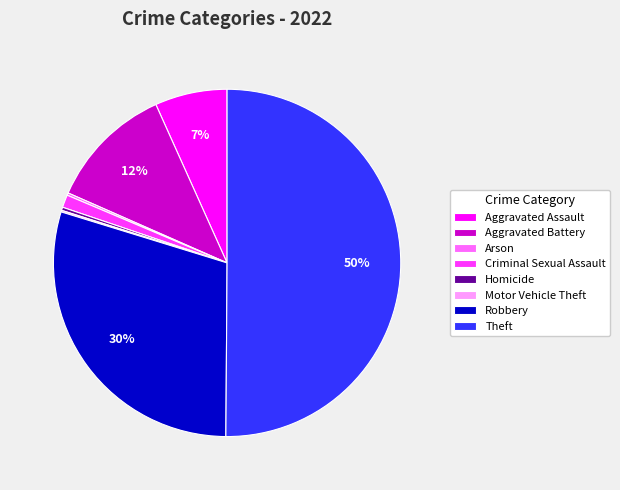

What is the largest slice in the pie chart?

Theft